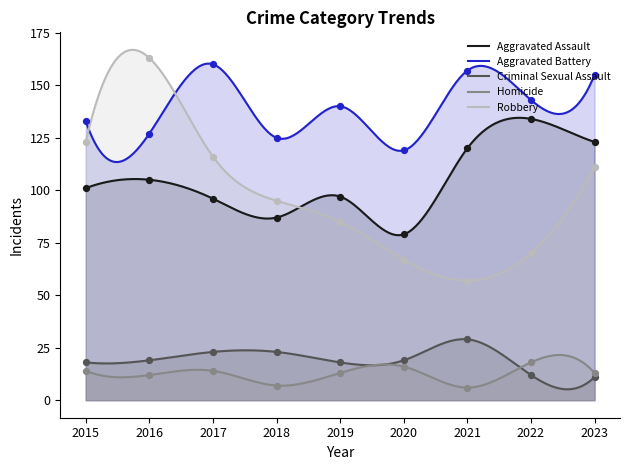

Which series reaches the maximum Y coordinate?

Robbery